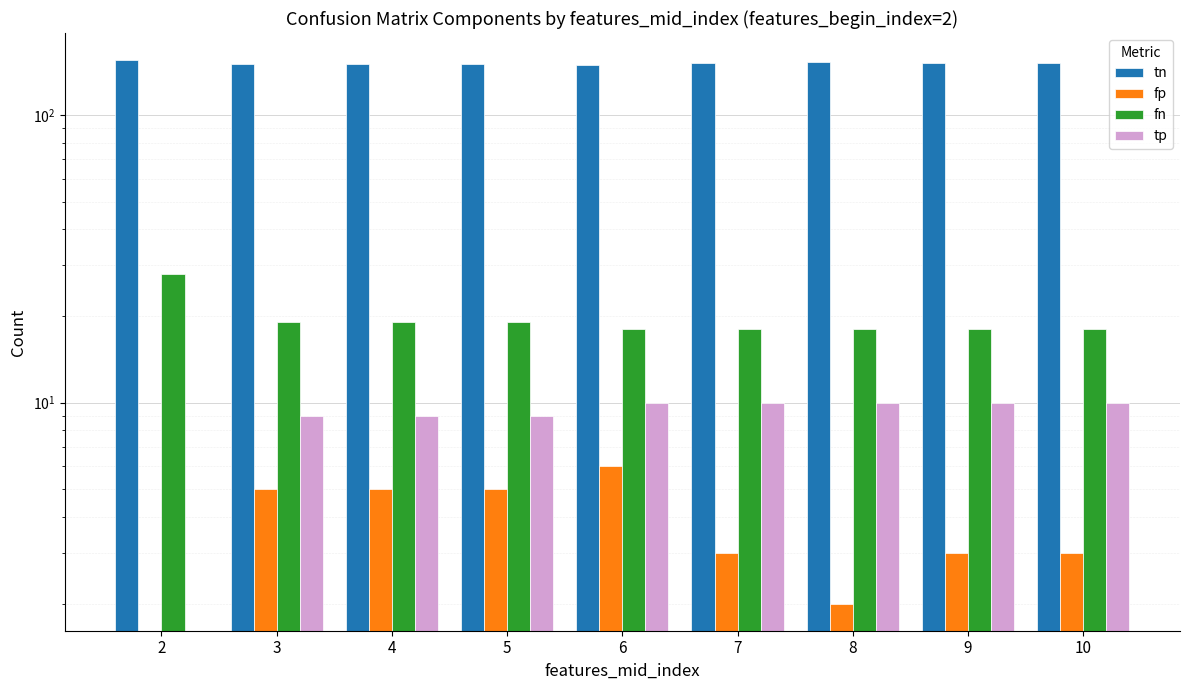

How many fp values are between 3 and 5?

6